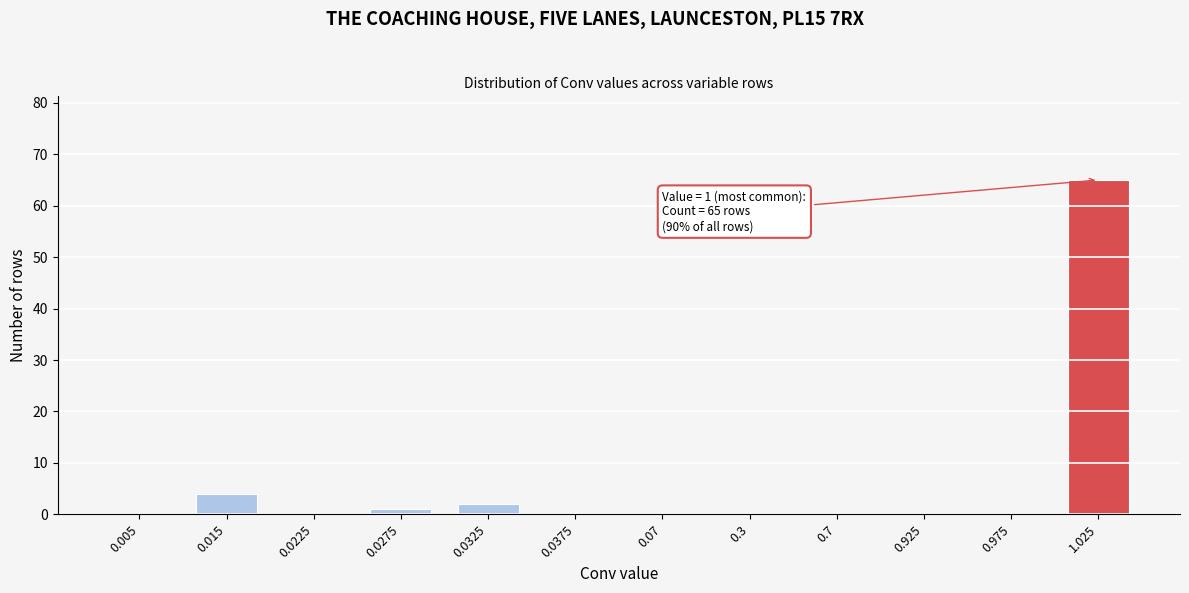

Reading right to left, list all the values displayed in this chart.

1.025=65	0.975=0	0.925=0	0.7=0	0.3=0	0.07=0	0.0375=0	0.0325=2	0.0275=1	0.0225=0	0.015=4	0.005=0